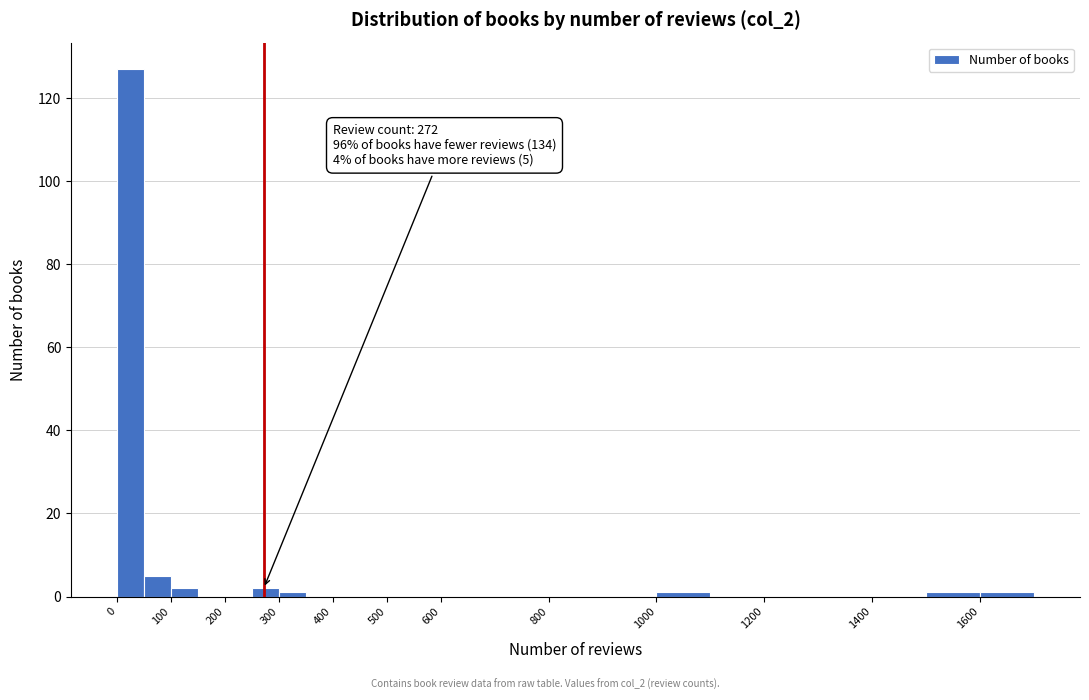

Which range on the x-axis has the tallest bar?

0 to 50